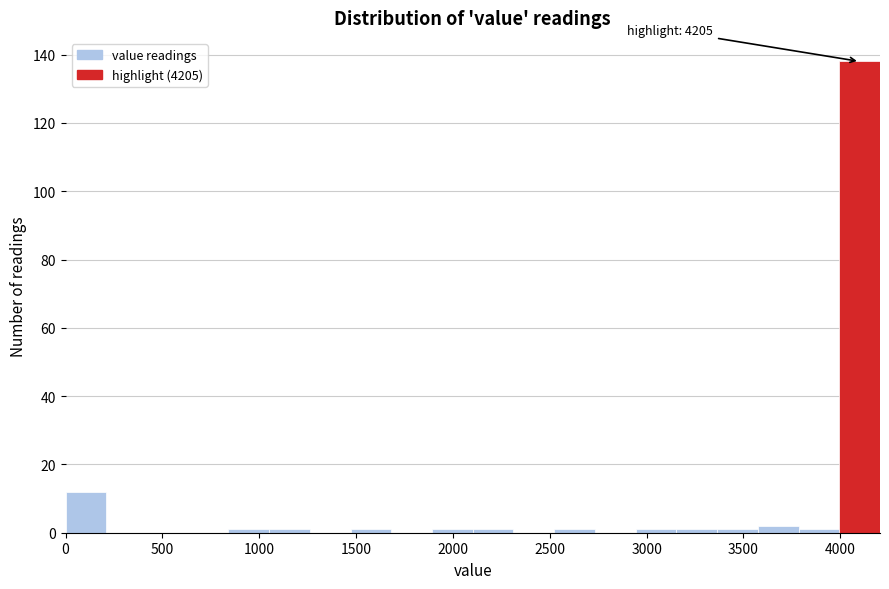

Which range on the x-axis has the tallest bar?

4000 to 4200